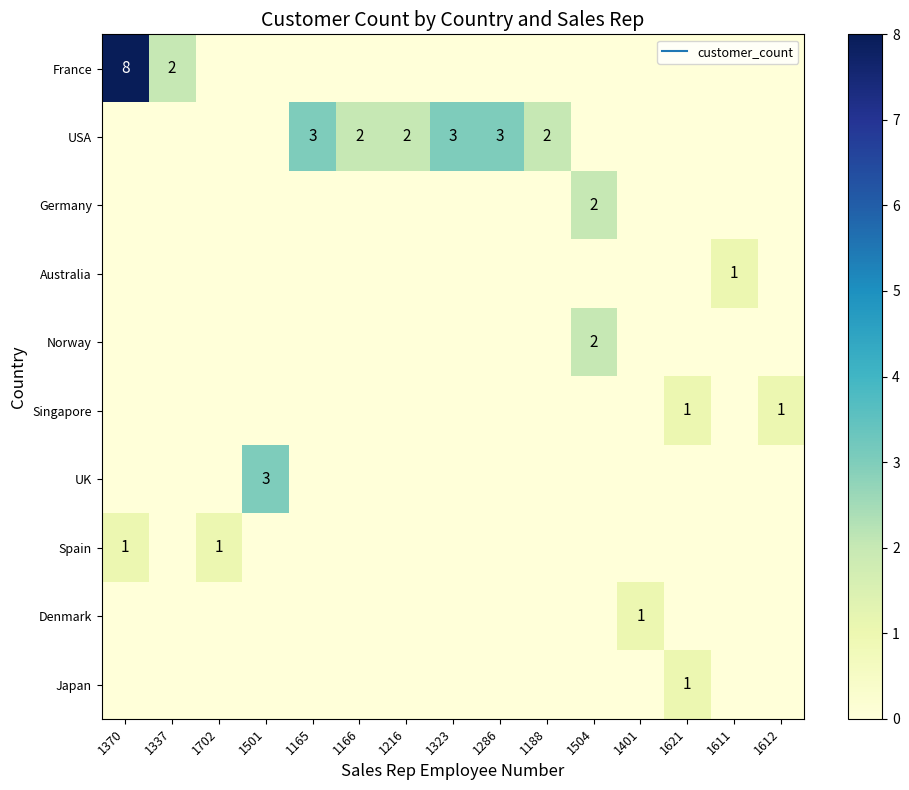

True or false: UK has a value of 1 at 1611.

False